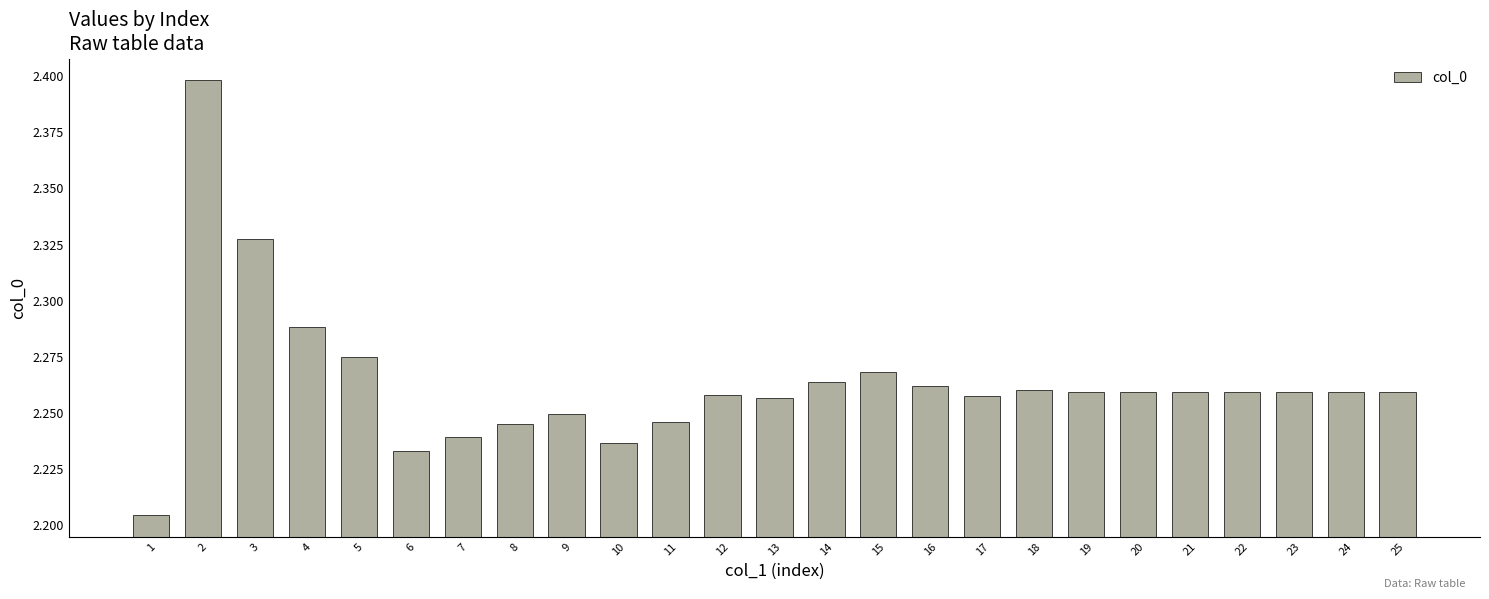

Are the bars grouped side by side (vs. stacked)?

No